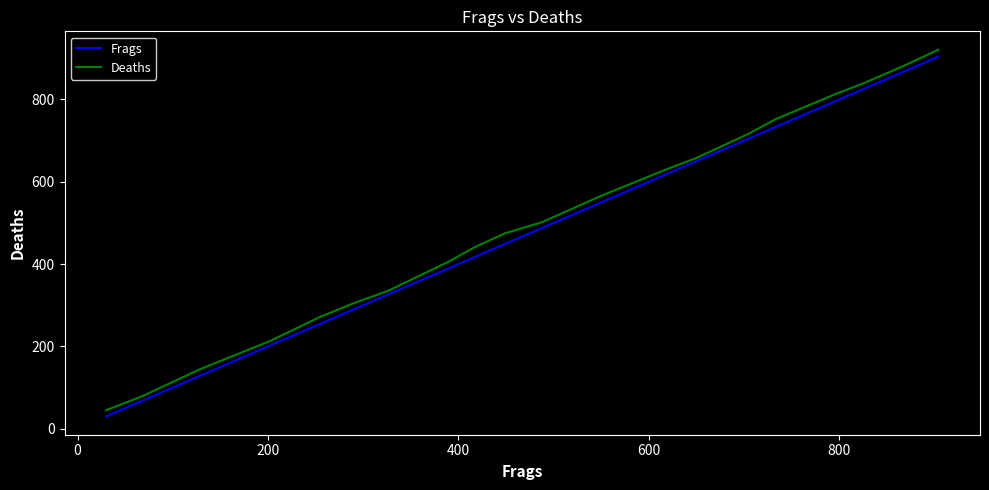

How many lines are shown in the chart?

2